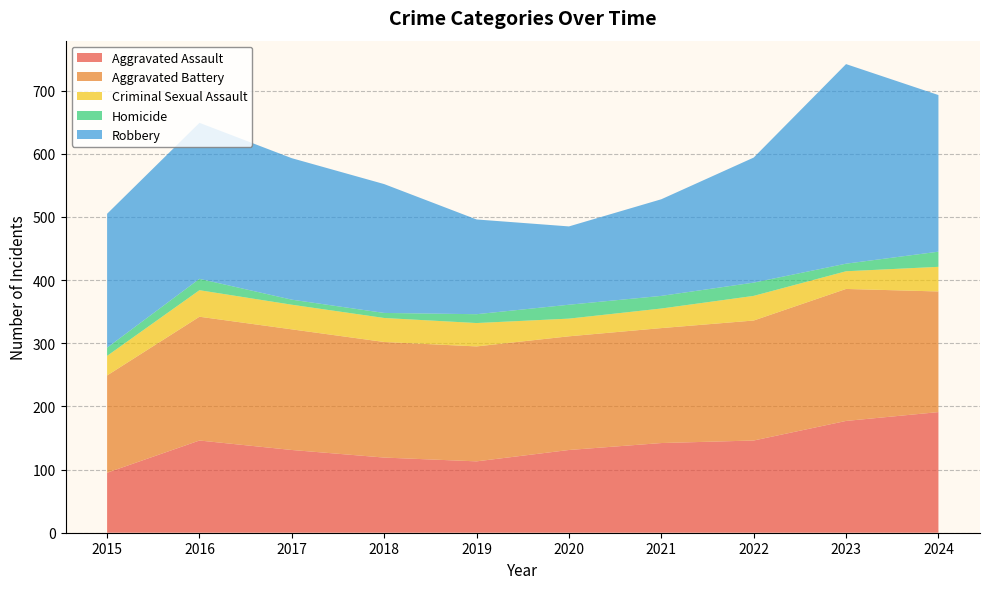

Reading left to right, extract all data points from this chart.

Aggravated Assault: 2015=95	2016=146	2017=131	2018=119	2019=113	2020=131	2021=142	2022=146	2023=177	2024=191
Aggravated Battery: 2015=154	2016=196	2017=191	2018=183	2019=182	2020=180	2021=182	2022=190	2023=209	2024=191
Criminal Sexual Assault: 2015=31	2016=42	2017=39	2018=38	2019=37	2020=28	2021=31	2022=39	2023=28	2024=39
Homicide: 2015=13	2016=18	2017=8	2018=8	2019=14	2020=22	2021=20	2022=21	2023=12	2024=24
Robbery: 2015=212	2016=247	2017=224	2018=204	2019=150	2020=124	2021=153	2022=198	2023=316	2024=248